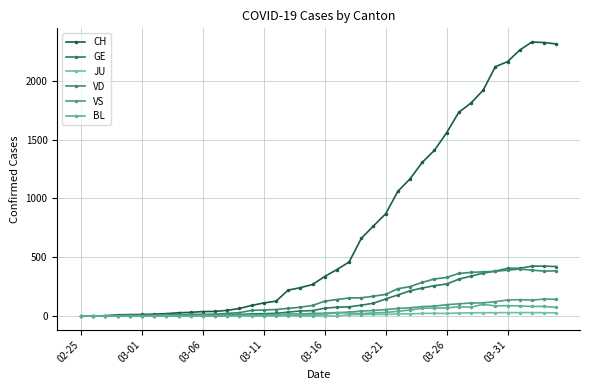

What is the value of the VS point at the 18th from the left?

17